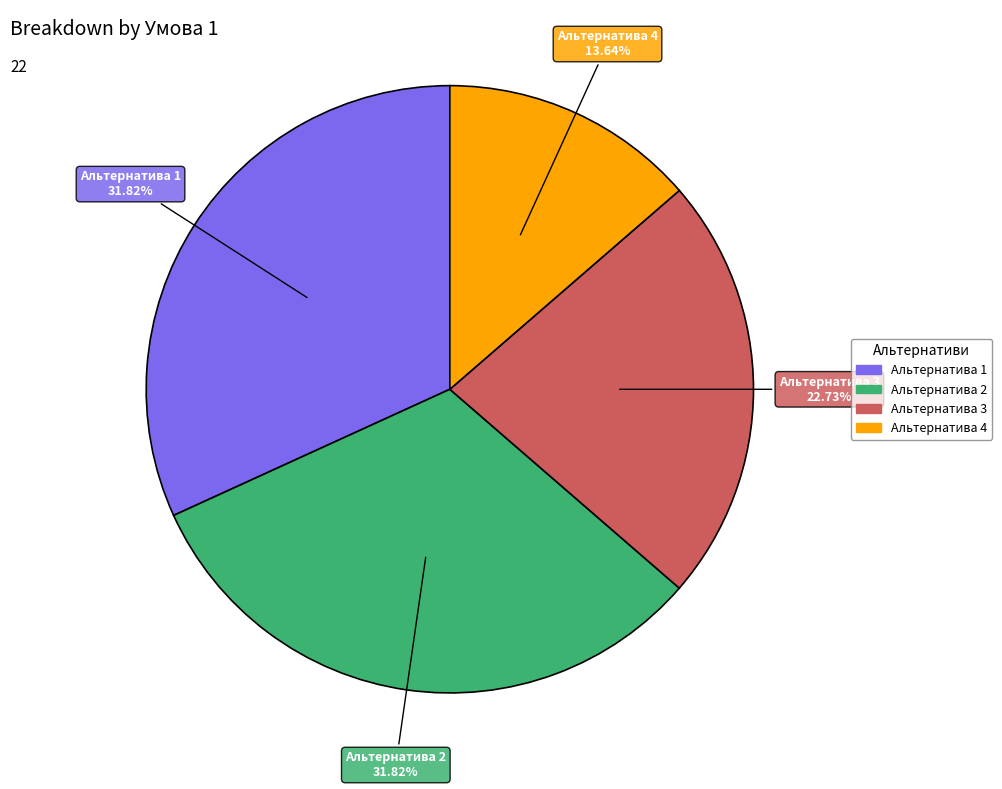

Is there a majority slice in this chart?

No